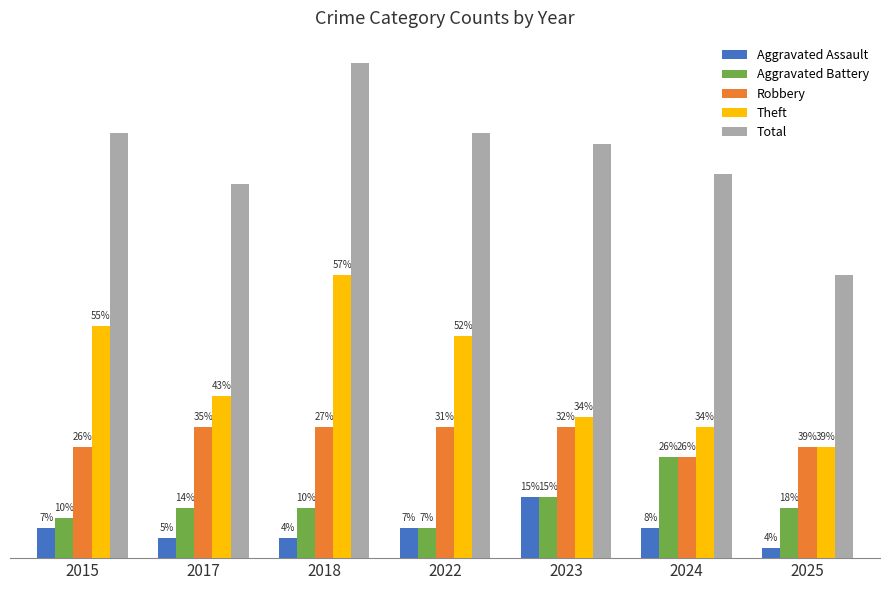

What is the sum of all Aggravated Assault values?

20